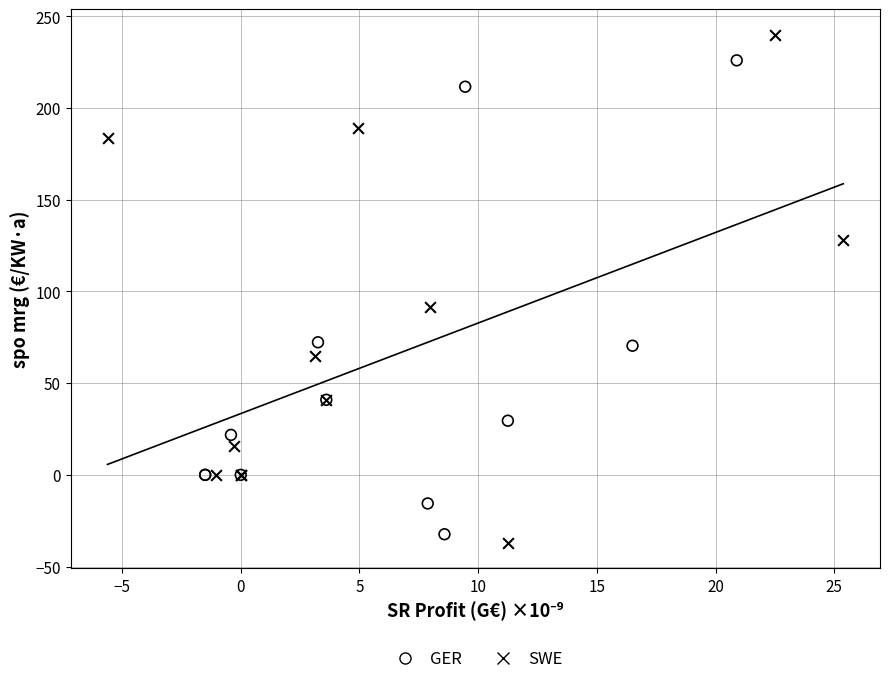

Which series contains the highest Y value?

SWE